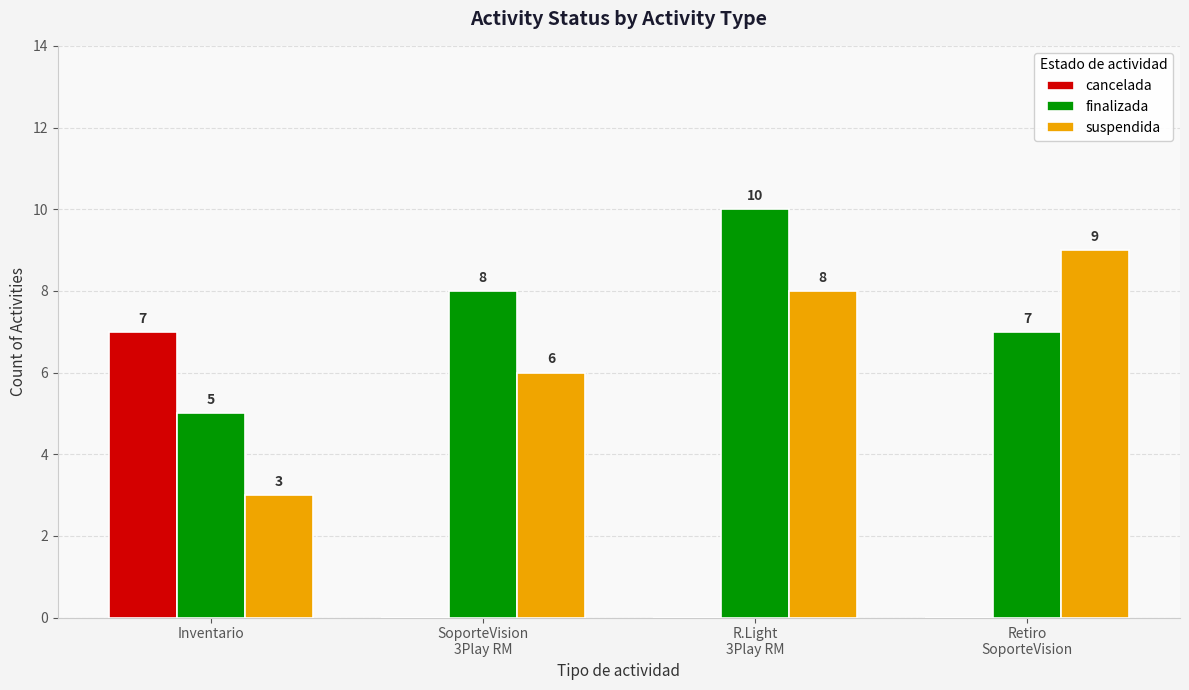

What are all the series names shown in the legend?

cancelada, finalizada, suspendida